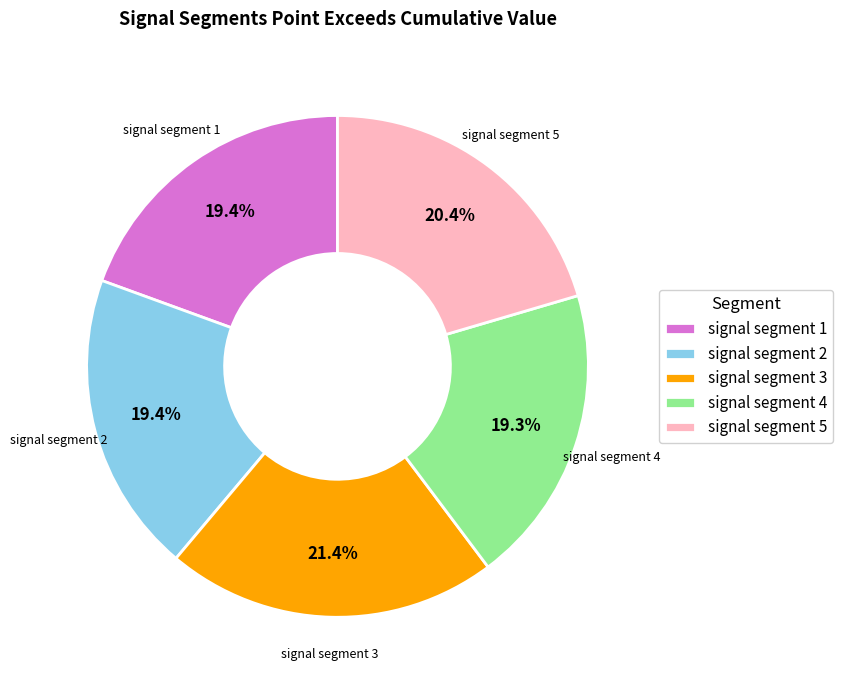

What portion of the pie excludes signal segment 5?

79.6%